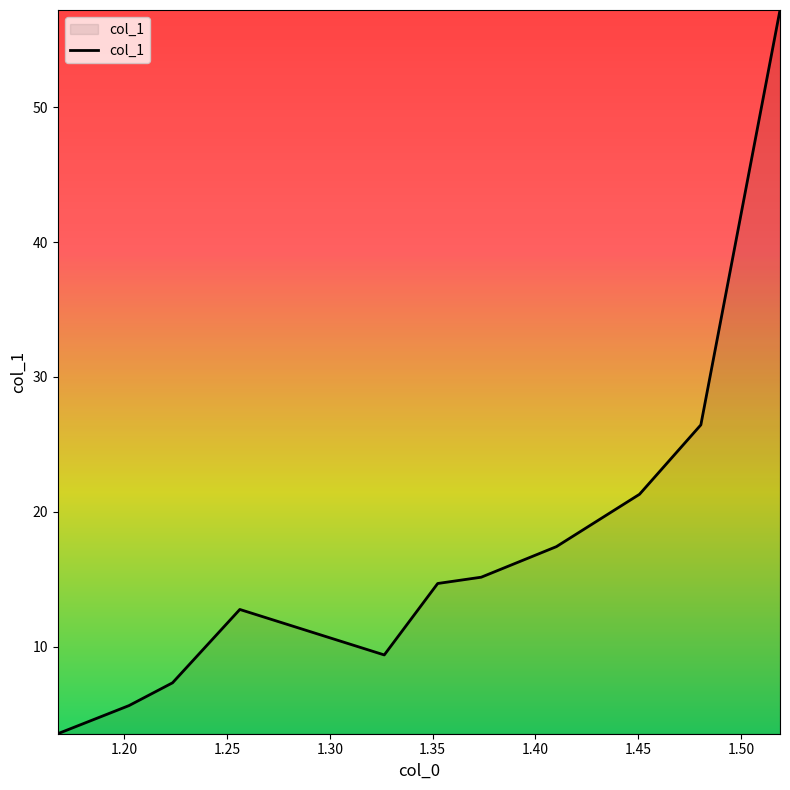

What is the difference between the maximum and minimum values?

53.7